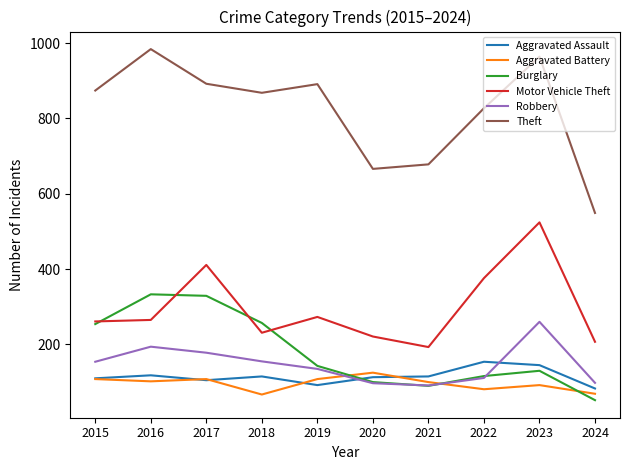

What is the maximum value for Aggravated Battery?

125